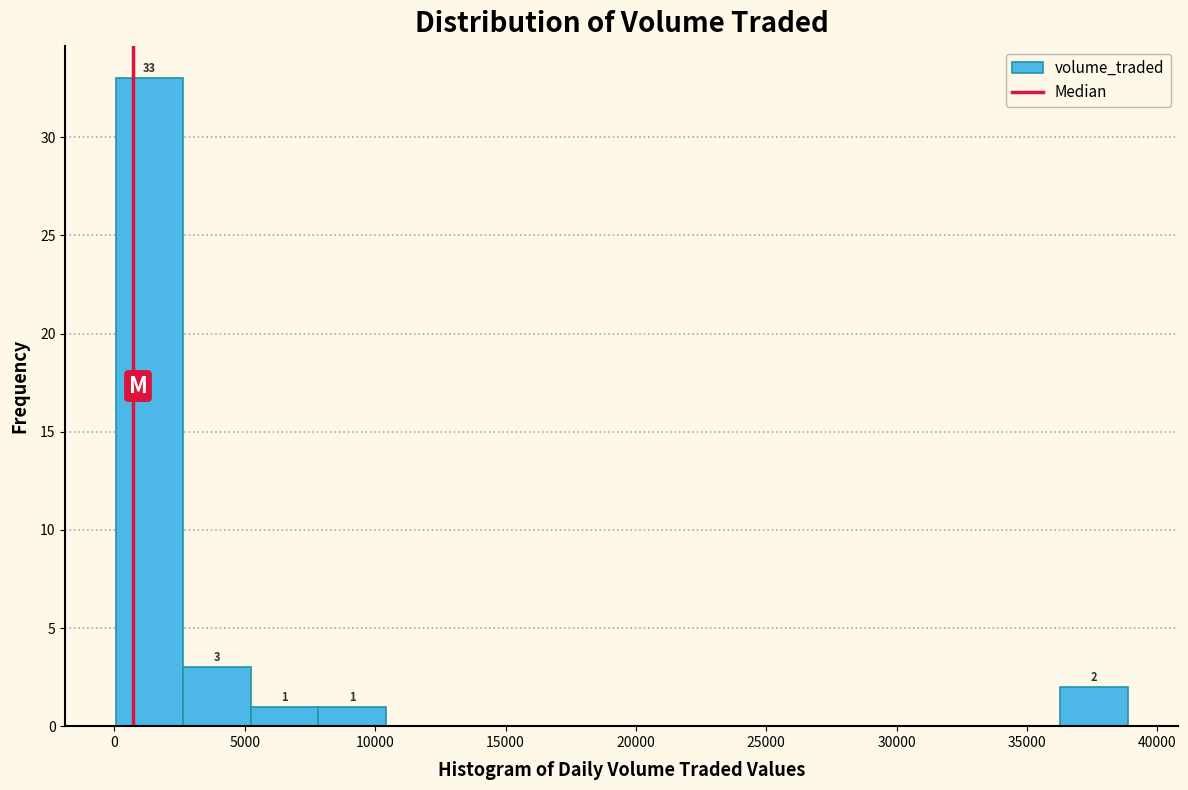

Which range on the x-axis has the tallest bar?

0 to 2500